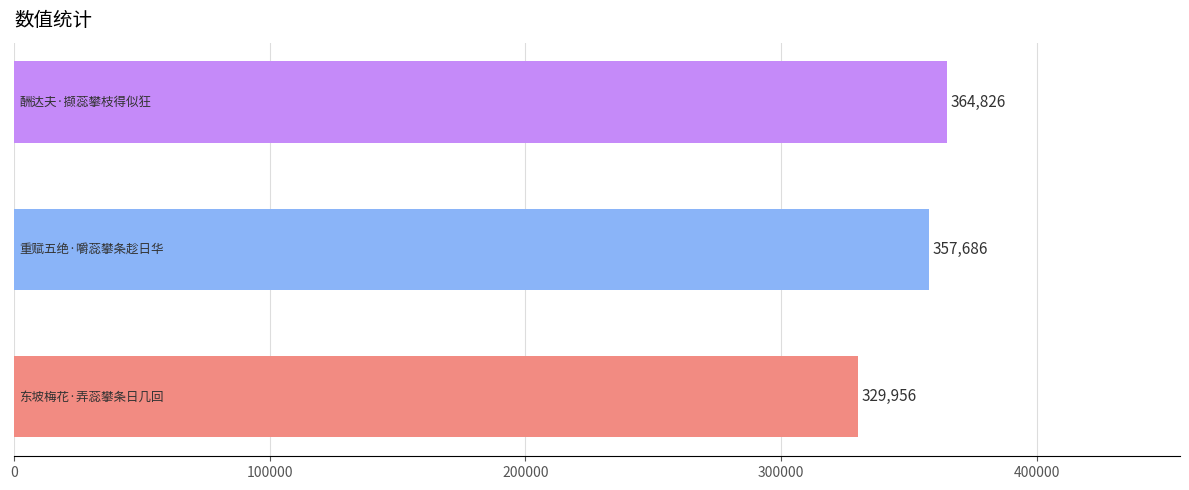

Reading bottom to top, extract all data points from this chart.

329956	357686	364826